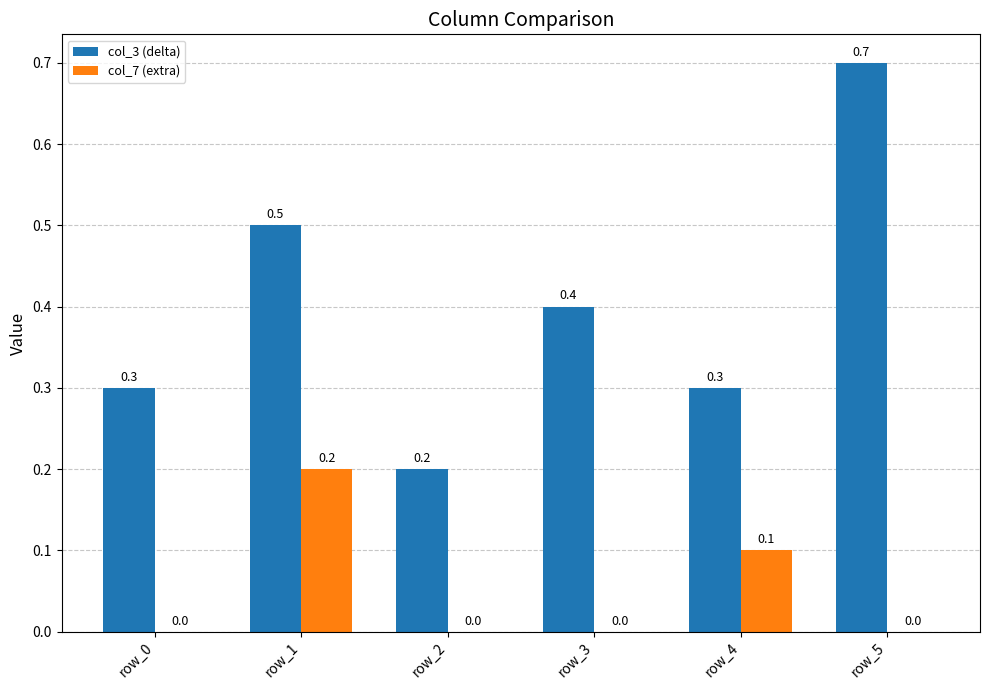

Which series has the largest total across all categories?

col_3 (delta)